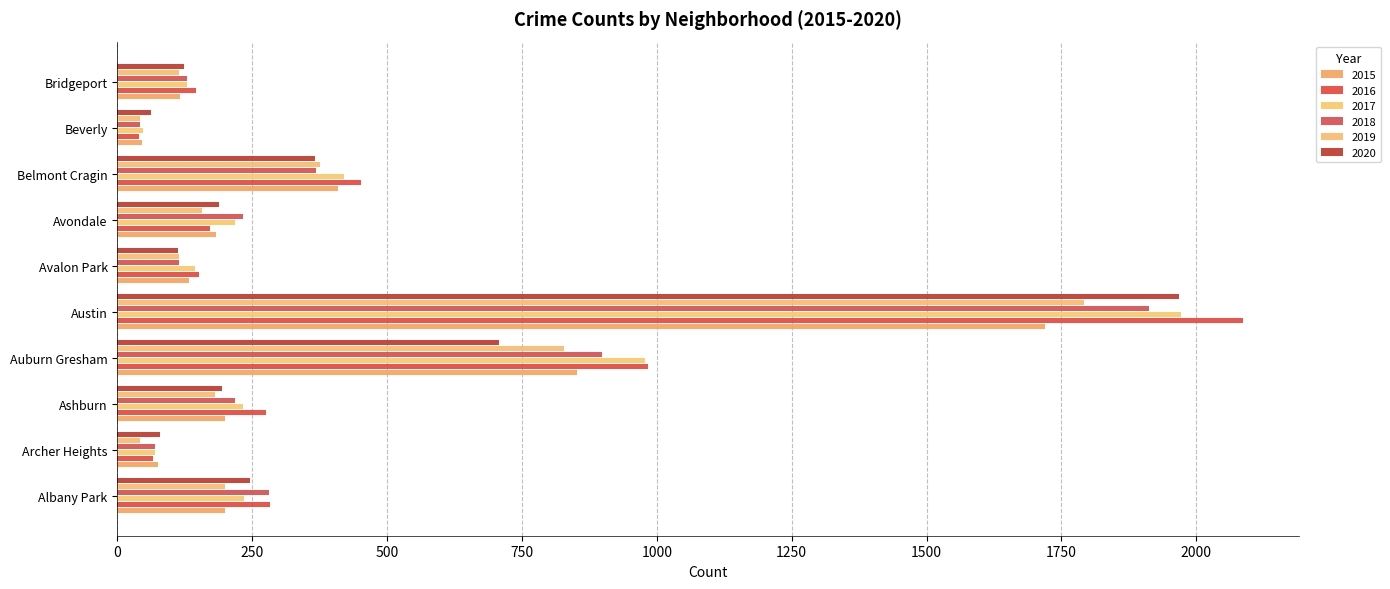

At how many categories does at least one series exceed 768?

2